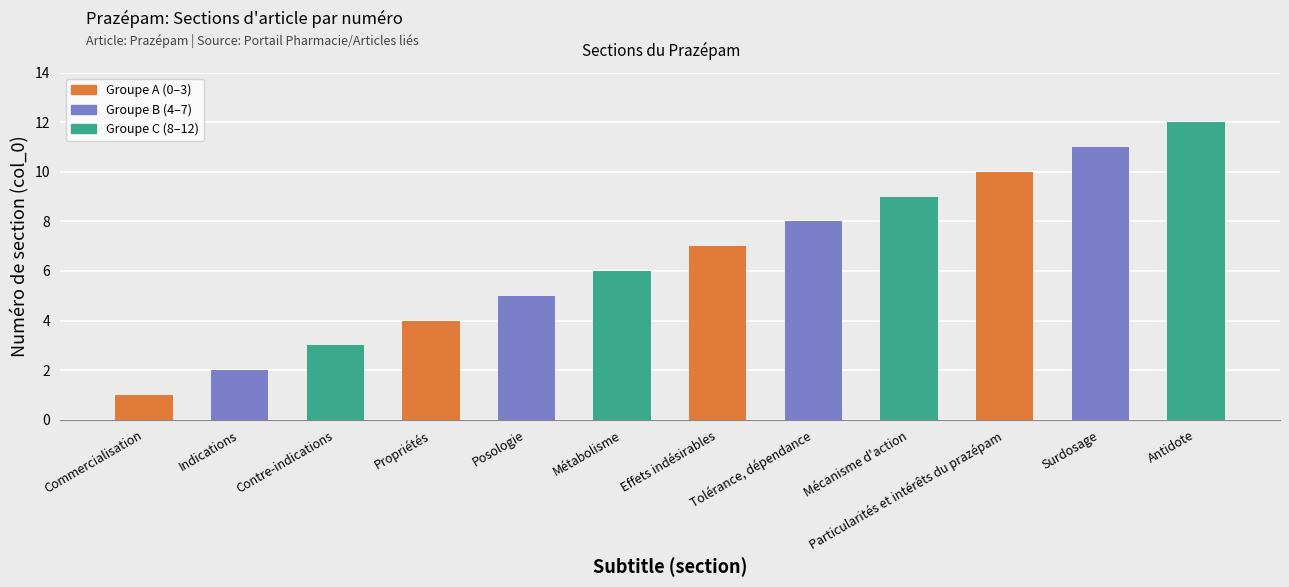

Rank the categories by value from lowest to highest.

Commercialisation, Indications, Contre-indications, Propriétés, Posologie, Métabolisme, Effets indésirables, Tolérance, dépendance, Mécanisme d'action, Particularités et intérêts du prazépam, Surdosage, Antidote